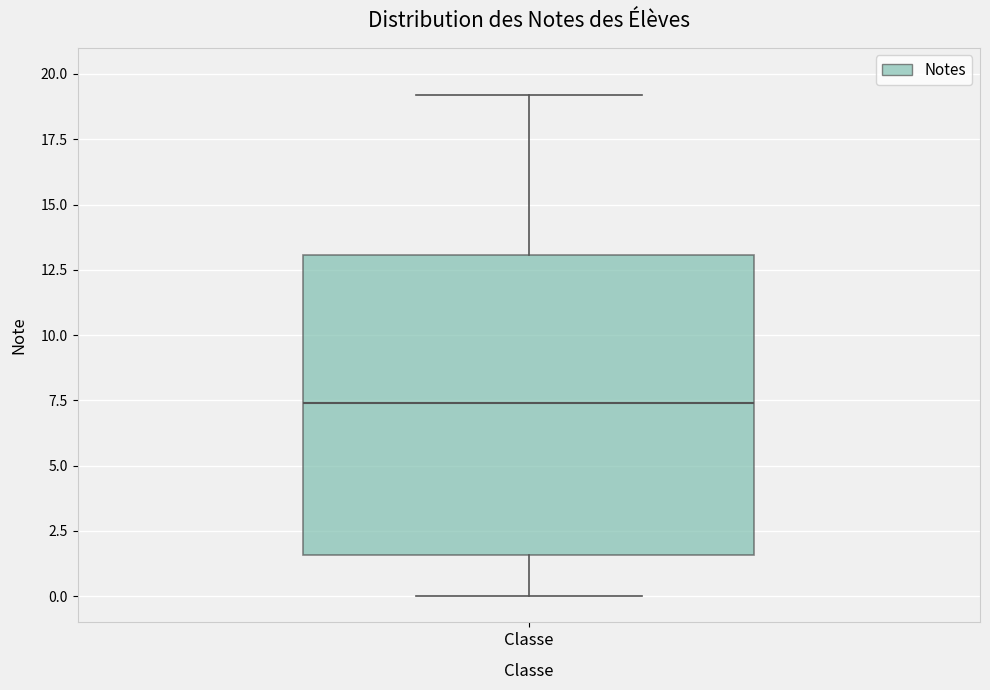

Where does the upper whisker of the box for Classe end on the y-axis? The values are not printed on the chart, so give them approximately, as read against the axis.

19.0